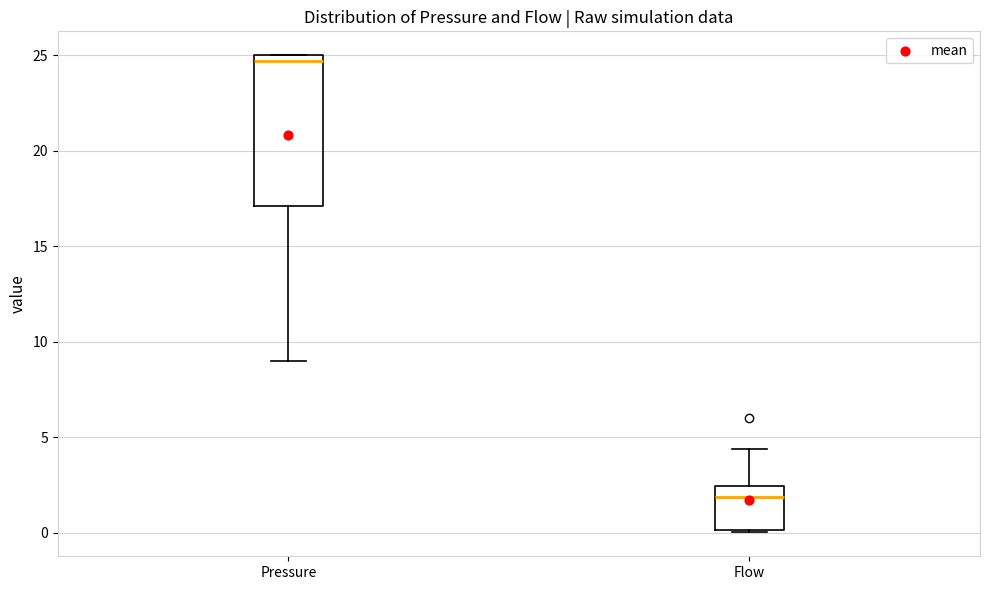

Reading left to right, read every box against the y-axis: the position of its median line, the range the box covers, and the ends of its whiskers. The values are not printed on the chart, so give them approximately, as read against the axis.

Pressure: median 24.5, box 17.0 to 25.0, whiskers 9.0 to 25.0
Flow: median 2.0, box 0.0 to 2.5, whiskers 0.0 to 4.5